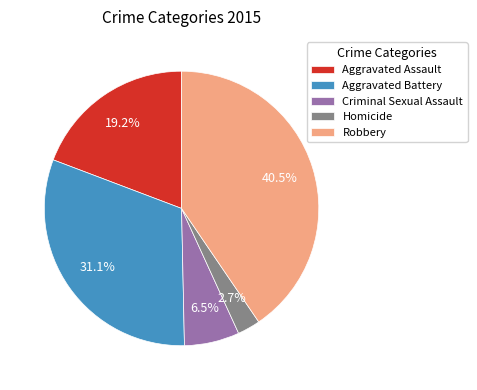

Is the sum of Aggravated Battery and Robbery greater than half?

Yes